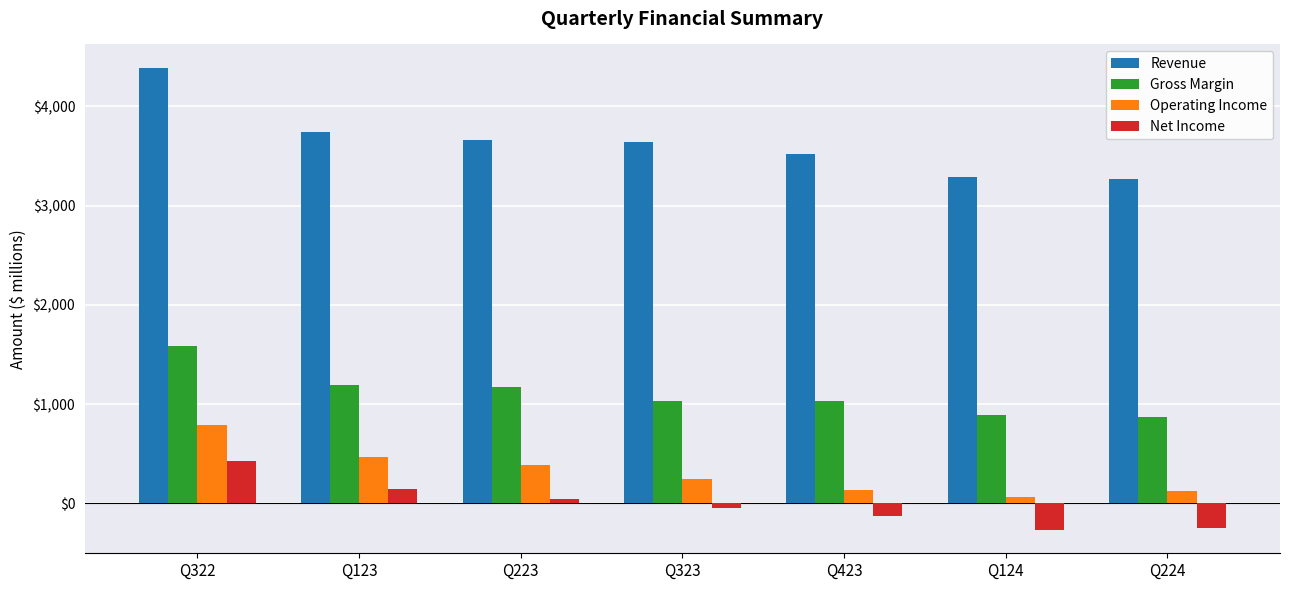

Is the value of Net Income at Q224 greater than the value of Operating Income at Q323?

No